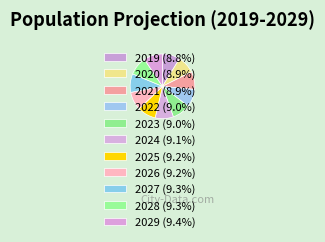

The 2021 slice represents 14% of the pie. True or false?

False